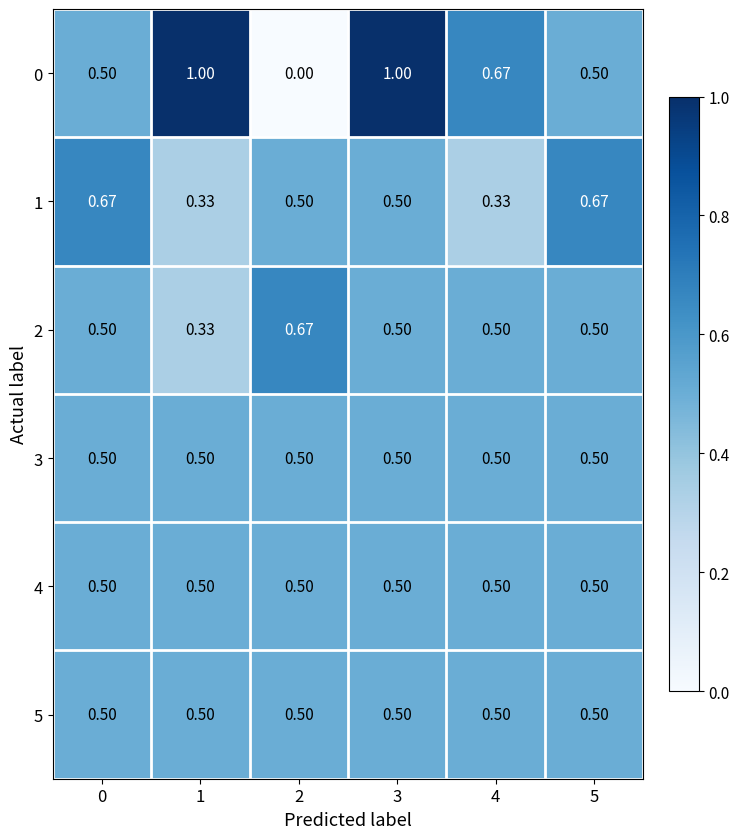

Is the value of 1 at 4 greater than the value of 3 at 3?

No